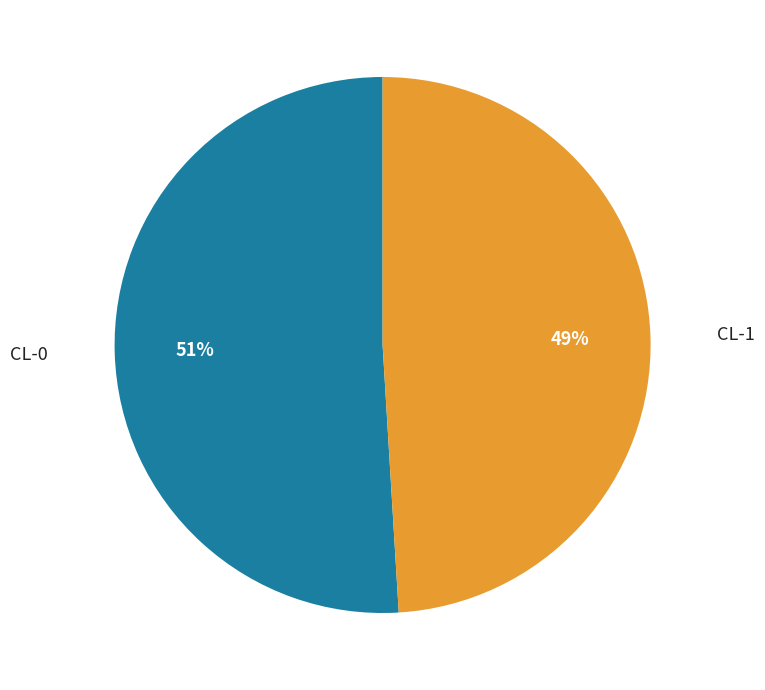

True or false: CL-0 accounts for 51% of the total.

True